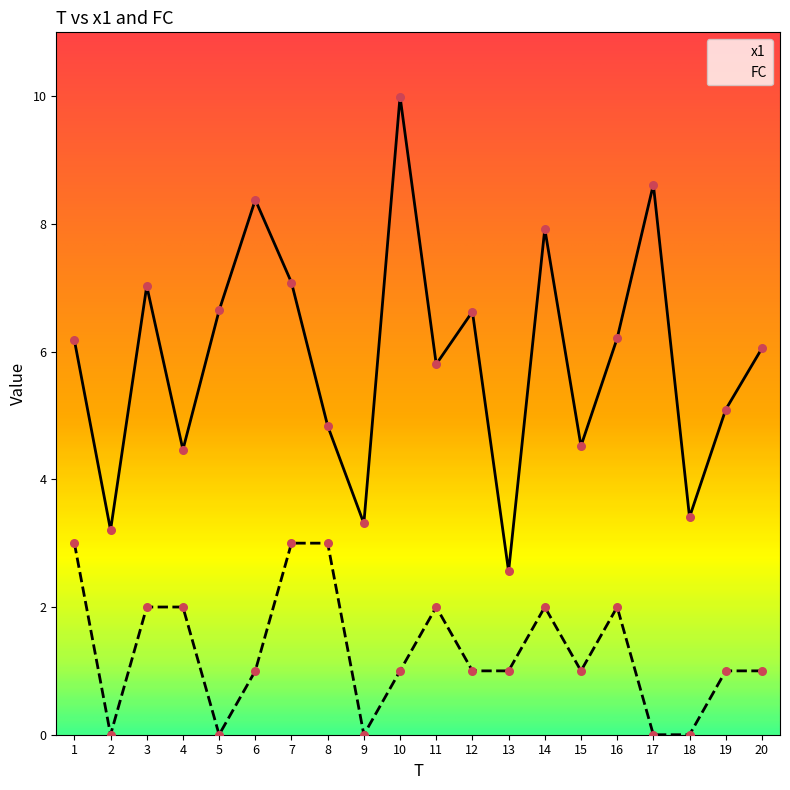

At how many categories does at least one series exceed 8?

3